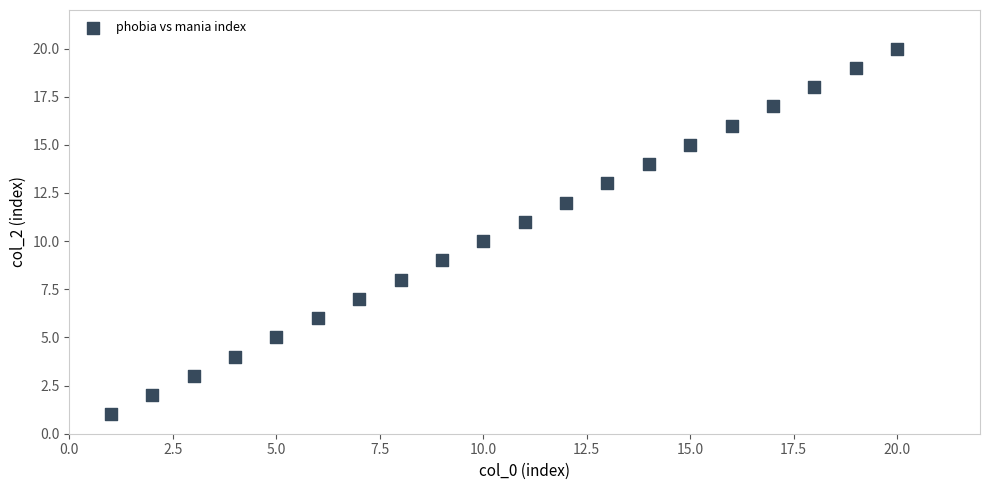

What is the range of X values (max minus min)?

19